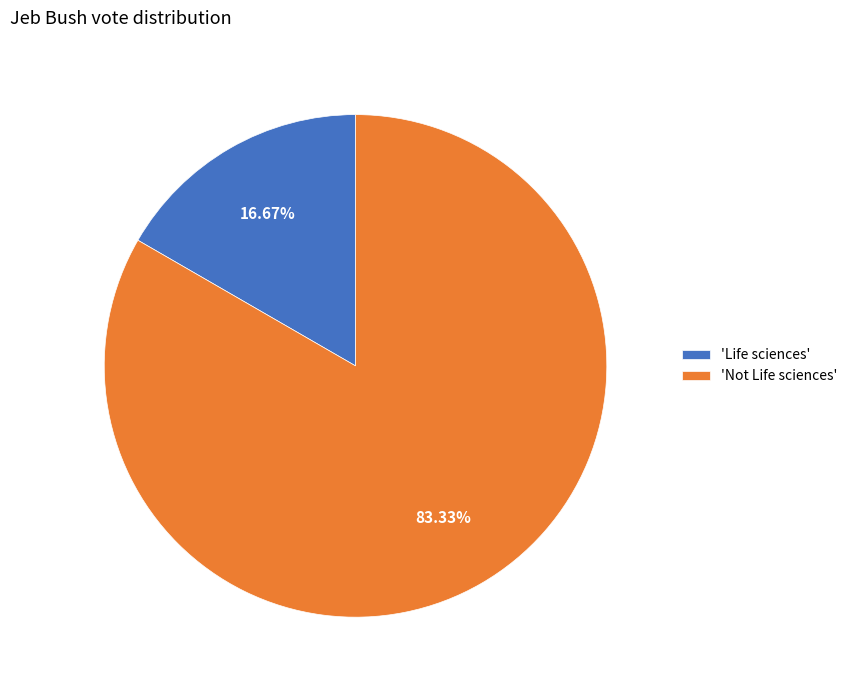

Is there a majority slice in this chart?

Yes